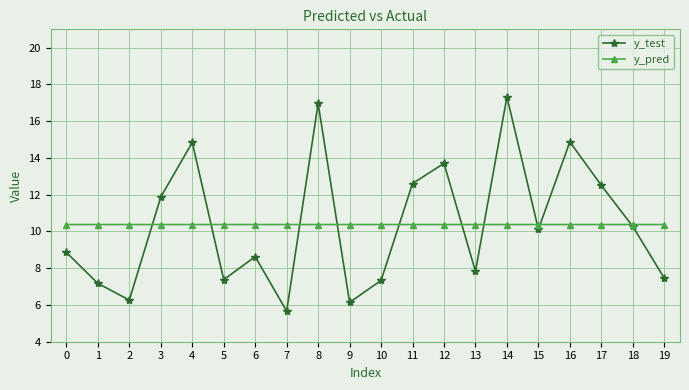

At which category is the sum across all series the highest?

14